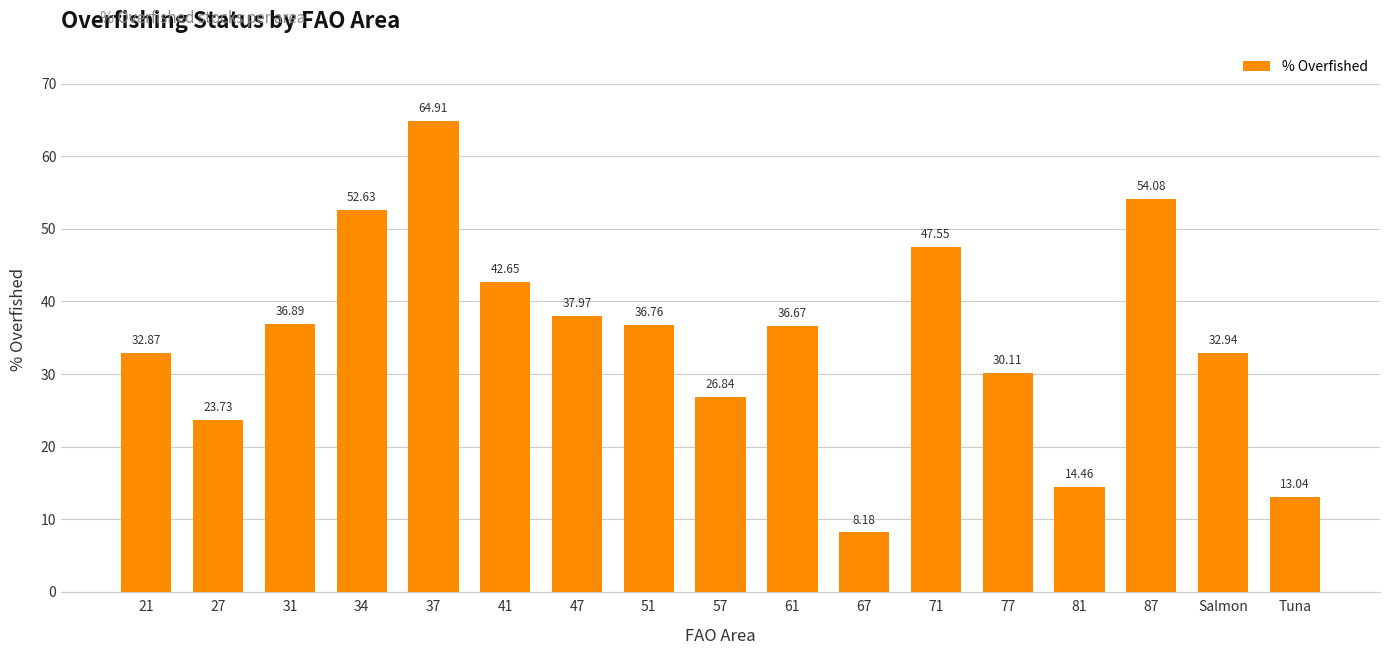

Where is the data nearest to the value 36?

61